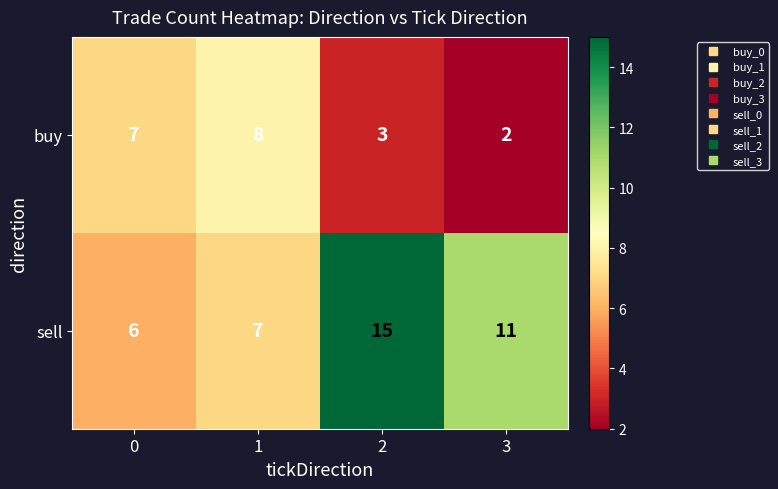

How many series are shown in this chart?

2